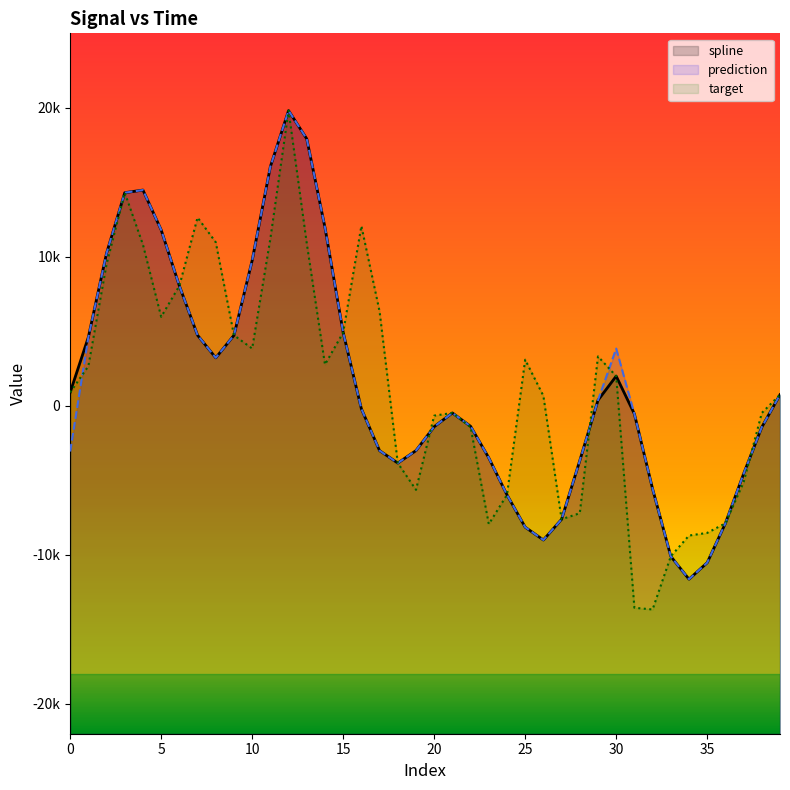

List the labels in order of target value, smallest first.

32, 31, 33, 34, 35, 23, 36, 27, 28, 24, 19, 37, 18, 22, 20, 38, 21, 26, 39, 0, 30, 1, 14, 25, 29, 10, 9, 15, 5, 17, 6, 2, 4, 13, 8, 11, 16, 7, 3, 12